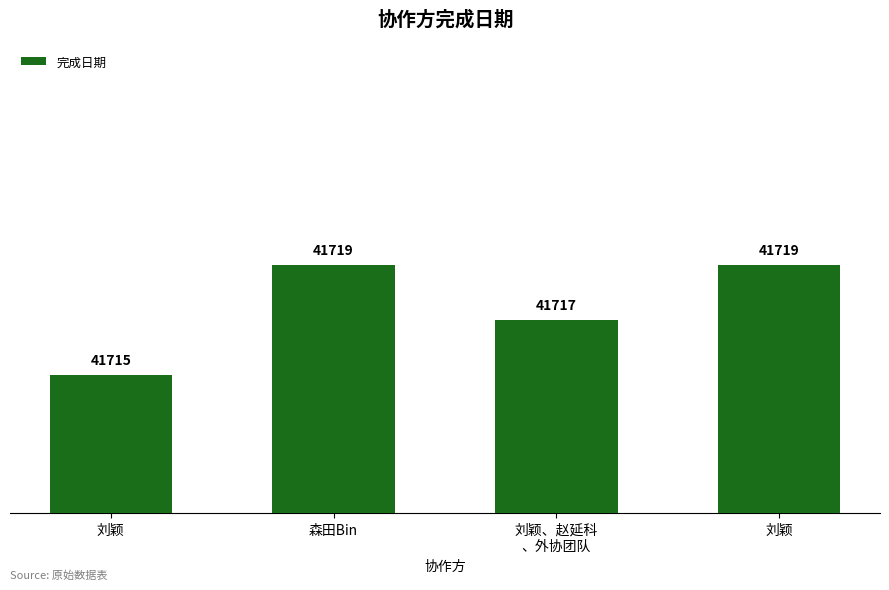

Which has a higher value, 刘颖 or 森田Bin?

森田Bin